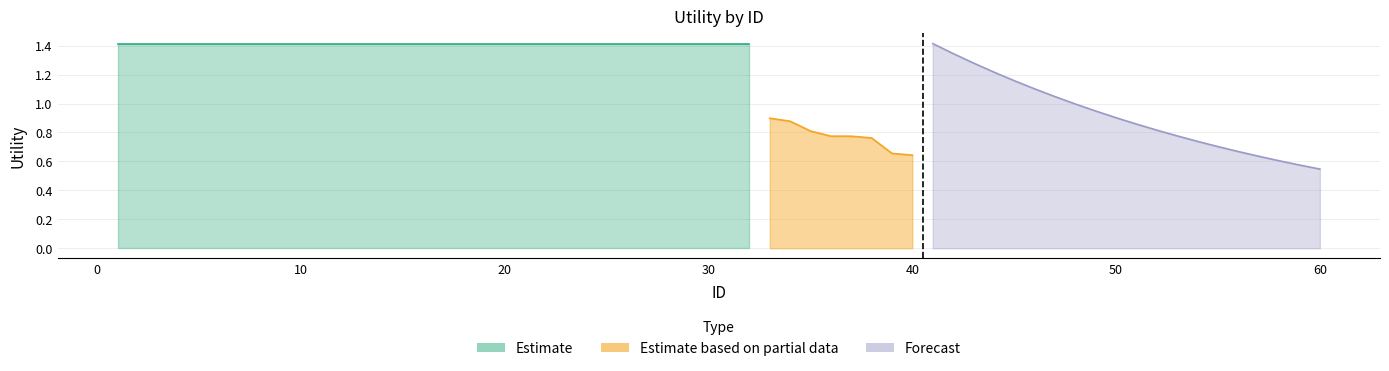

How many lines are shown in the chart?

3